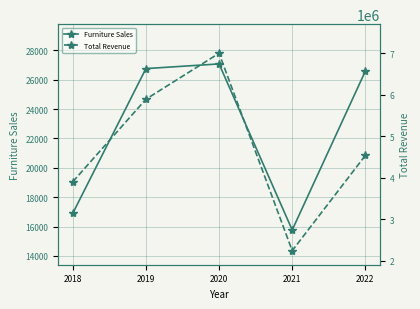

What is the maximum value for Furniture Sales?

27074